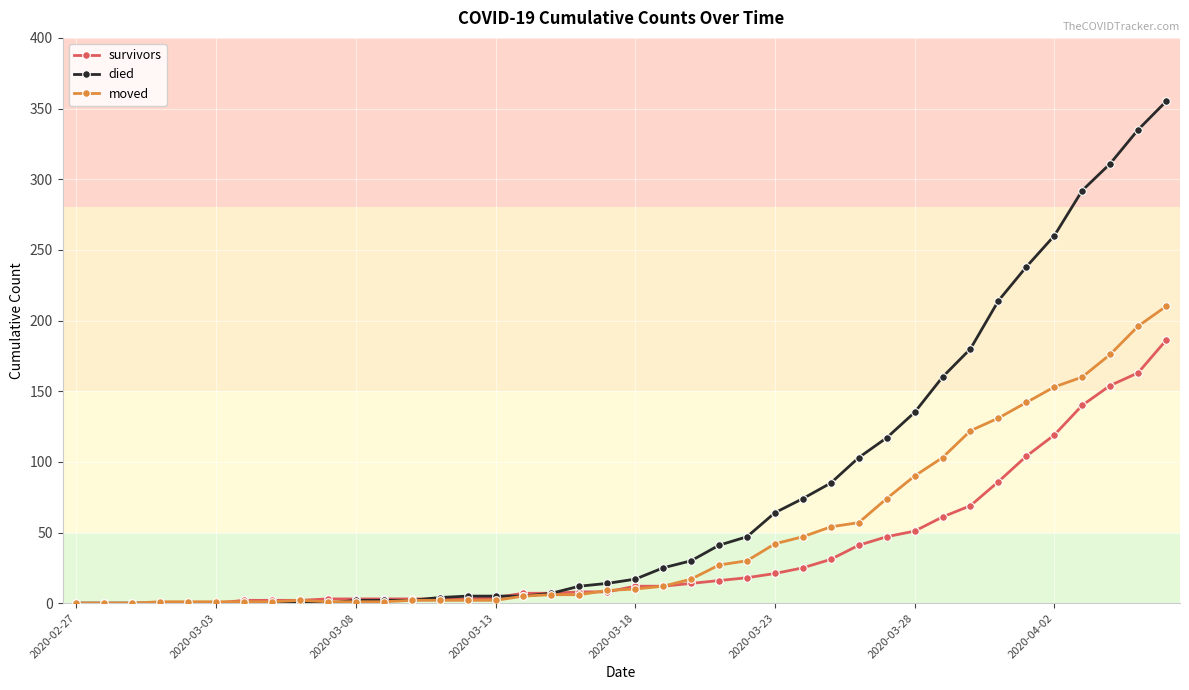

List the series in order of their peak value, highest first.

died, moved, survivors